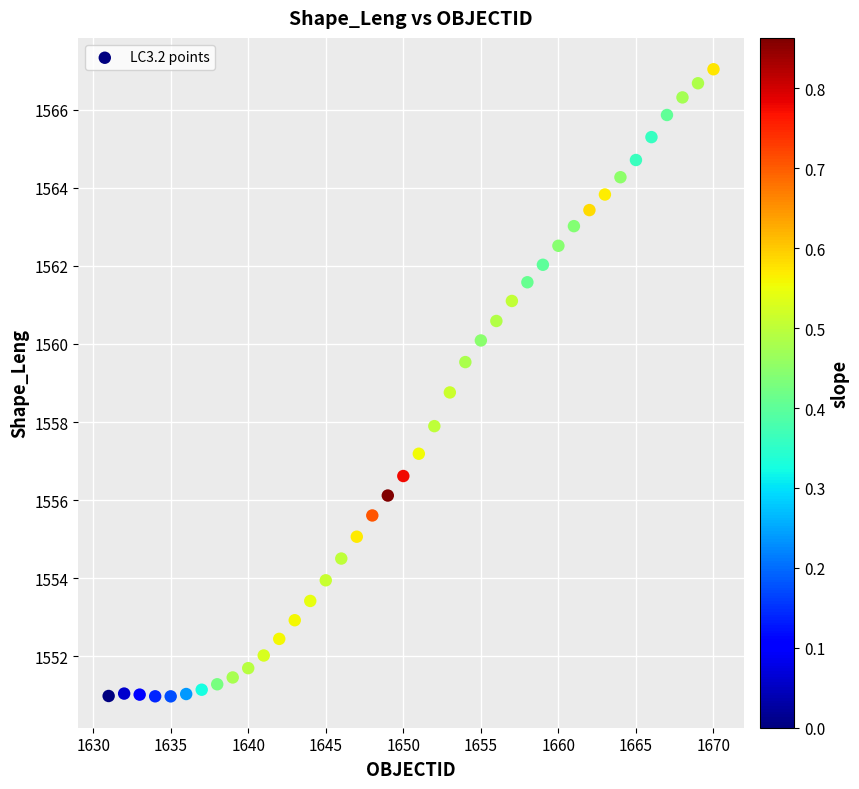

What is the range of X values (max minus min)?

39.0